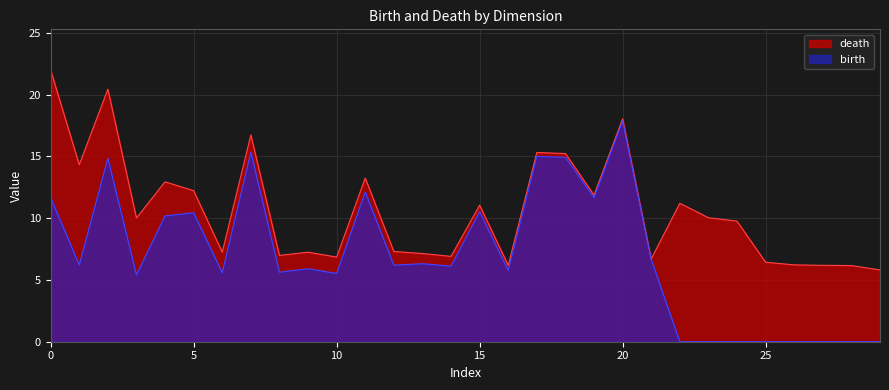

True or false: death and birth cross at least once.

False